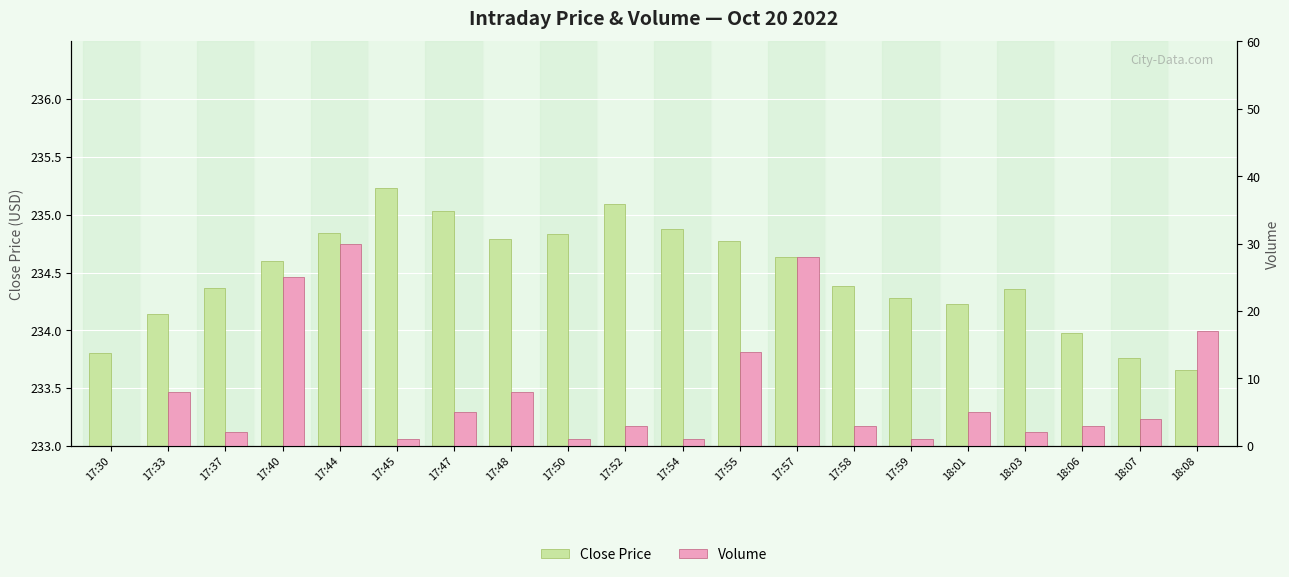

True or false: Close Price has a value of 234.8 at 17:50.

True